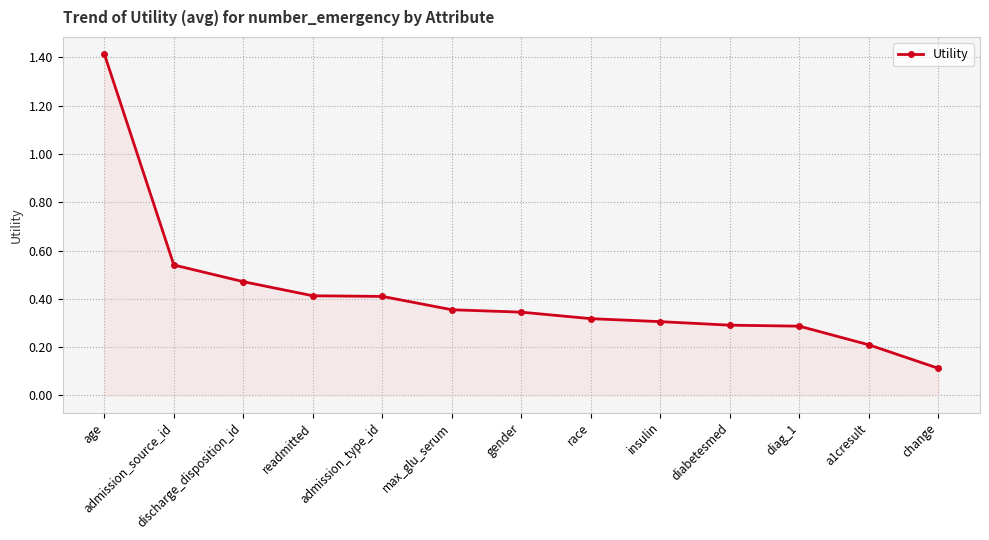

Between insulin and admission_type_id, which is larger?

admission_type_id